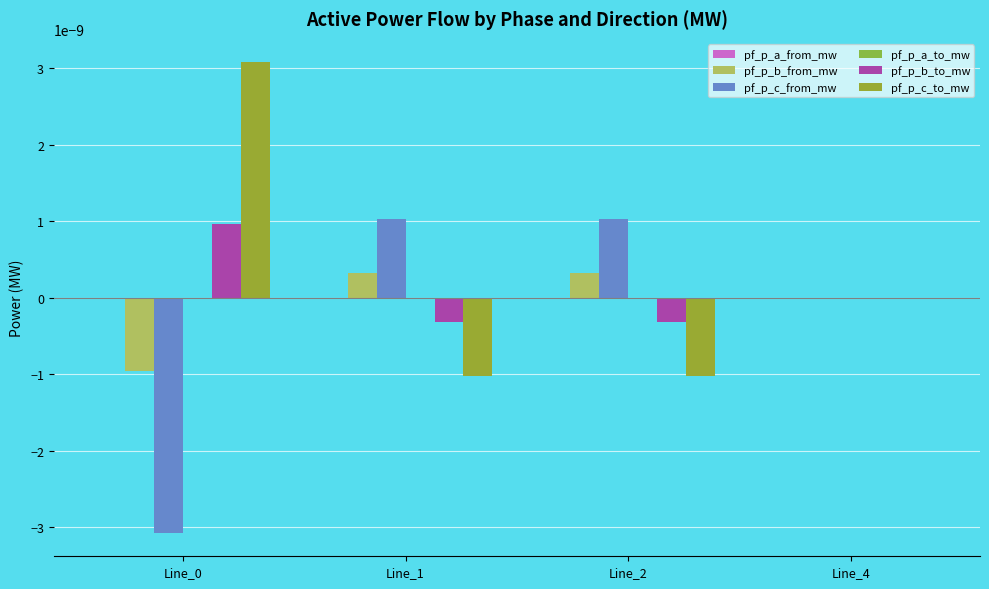

Which label corresponds to the largest value in the chart?

Line_0